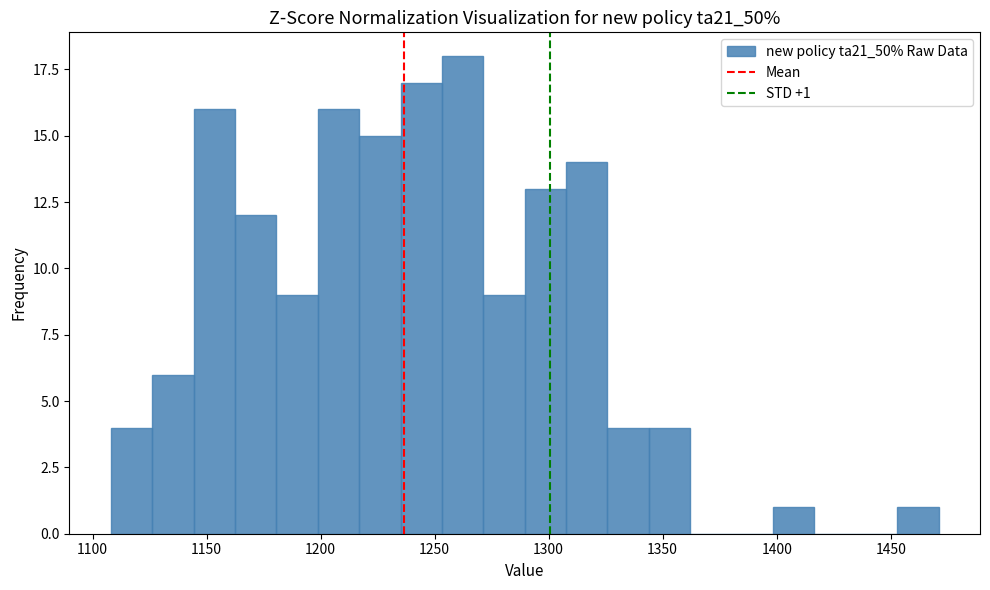

Read against the x-axis, roughly where is the centre of the tallest bar?

1260